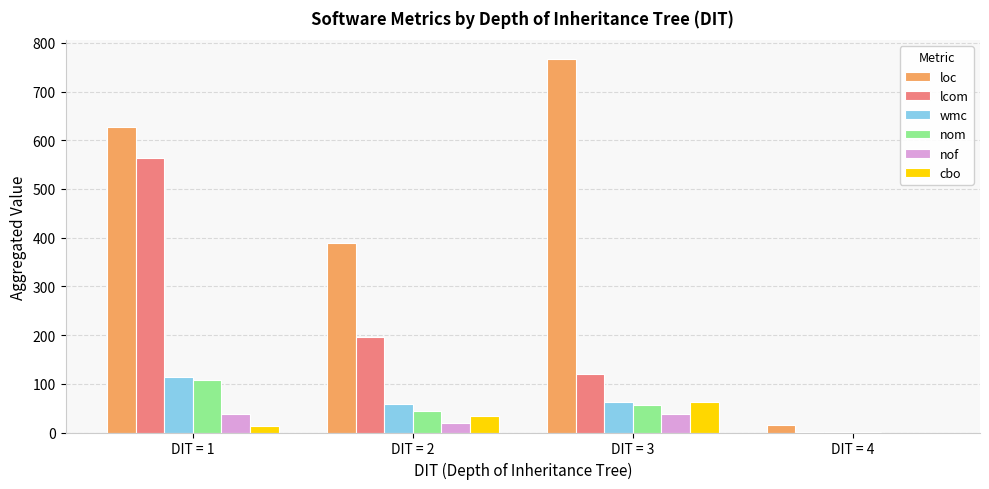

Is it true that cbo equals 35 at DIT = 4?

False